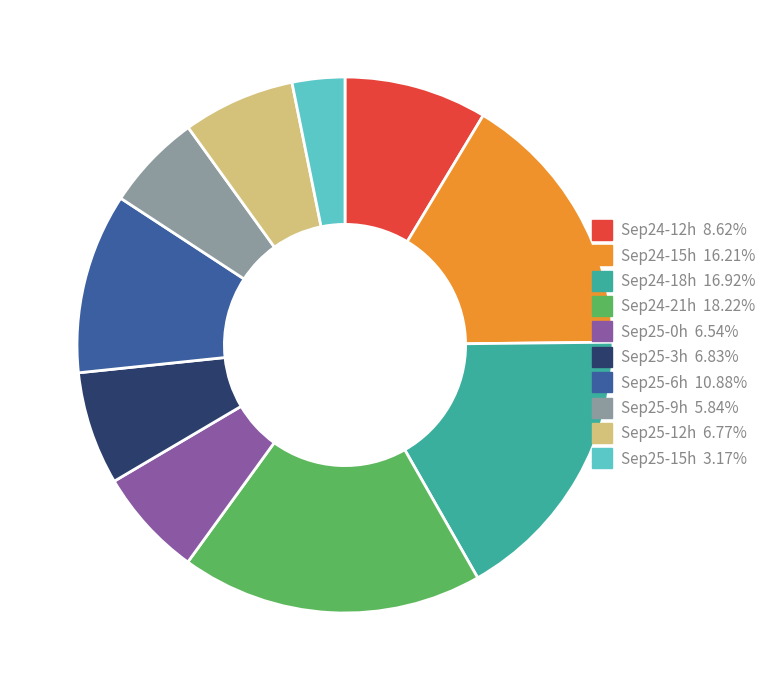

Is there any slice that represents more than half of the pie?

No